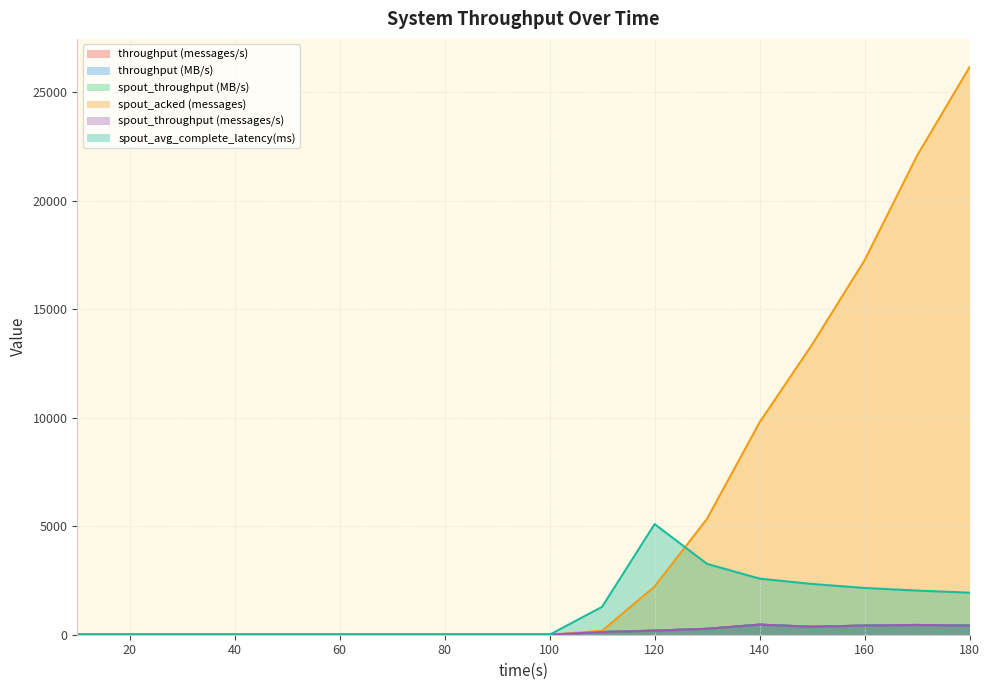

Which series changed the most between 60 and 160?

spout_acked (messages)